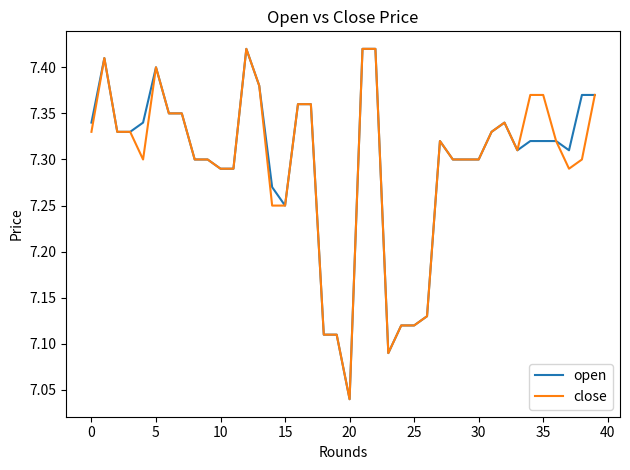

What are all the series names shown in the legend?

open, close